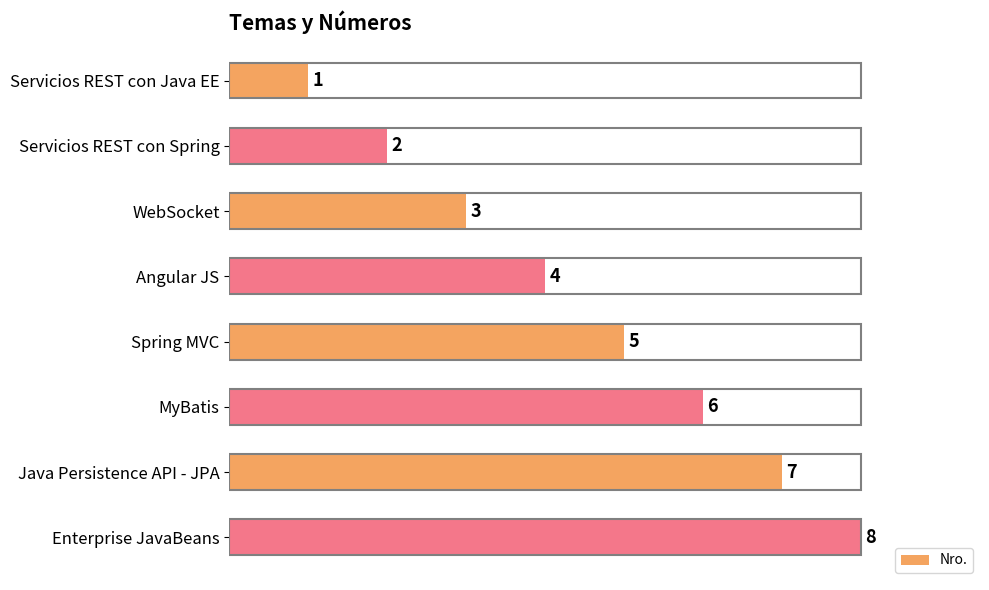

How many values are between 3 and 7?

5